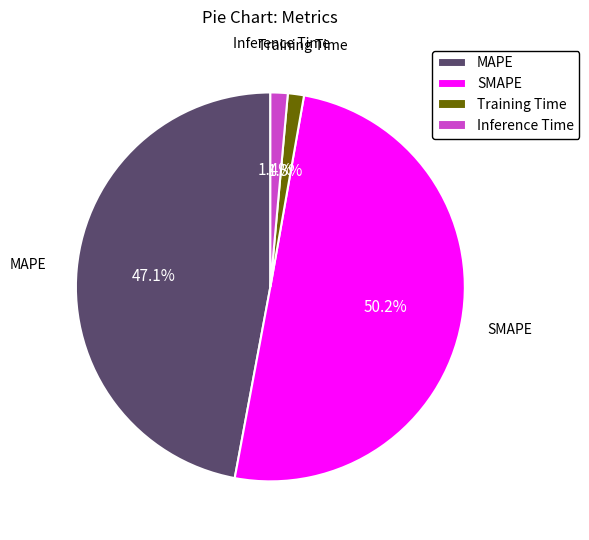

The MAPE slice represents 47% of the pie. True or false?

True